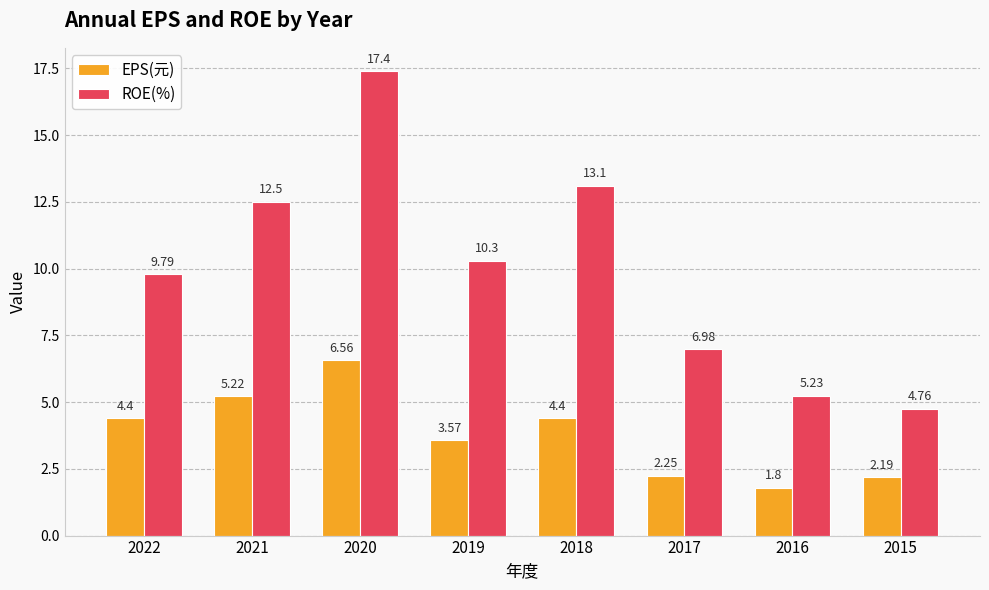

What is the difference between the highest and lowest values at 2020?

10.8